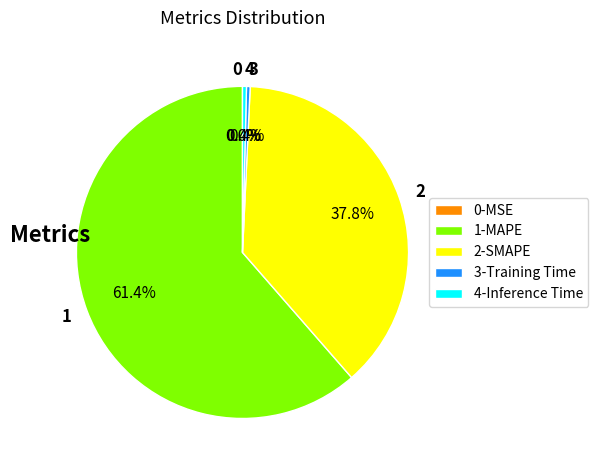

How much of the chart is everything except 3-Training Time?

99.6%